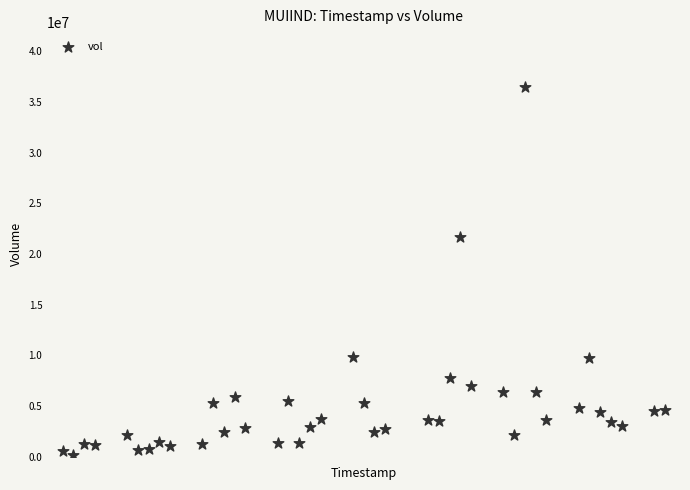

What Y value in the scatter plot is closest to 18297250?

21684000